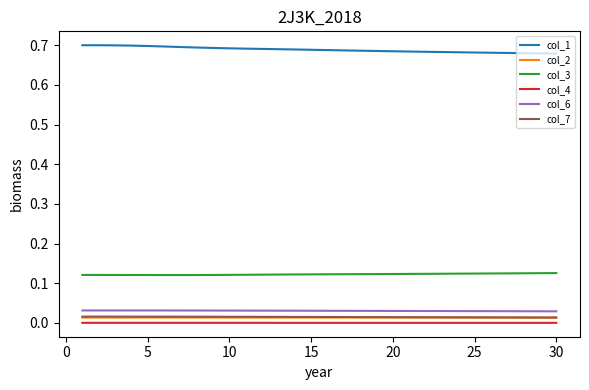

Which series has the largest total across all categories?

col_1